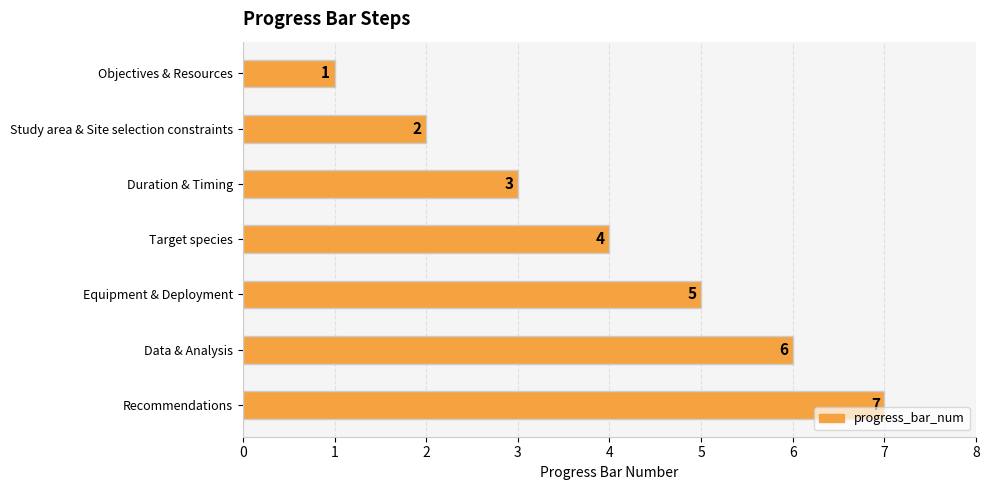

What is the smallest value displayed?

1